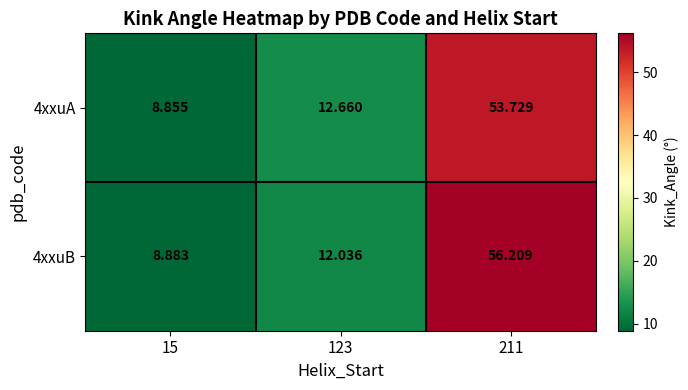

How many data points in 4xxuB are less than 12?

1